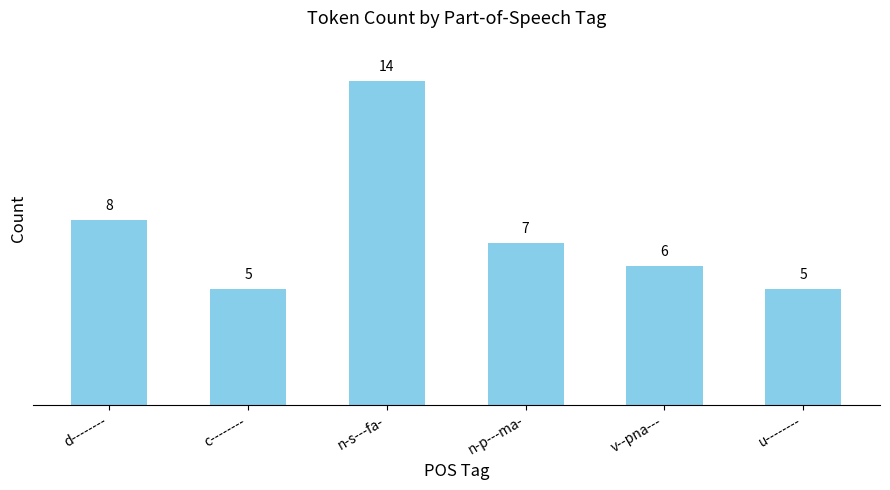

What is the label of the 6th bar from the left?

u--------